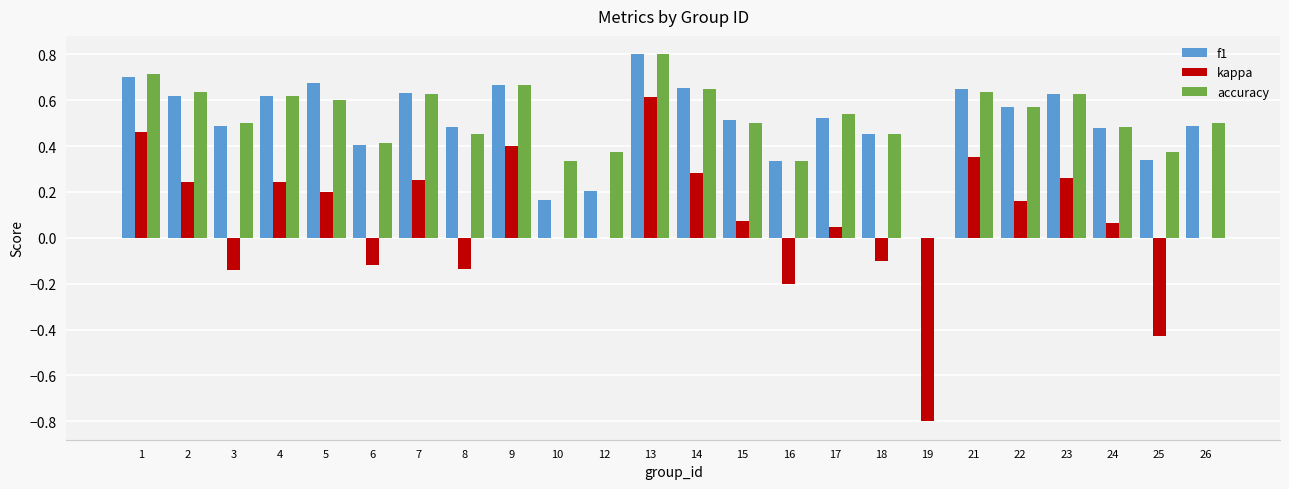

At which category is the sum across all series the highest?

13